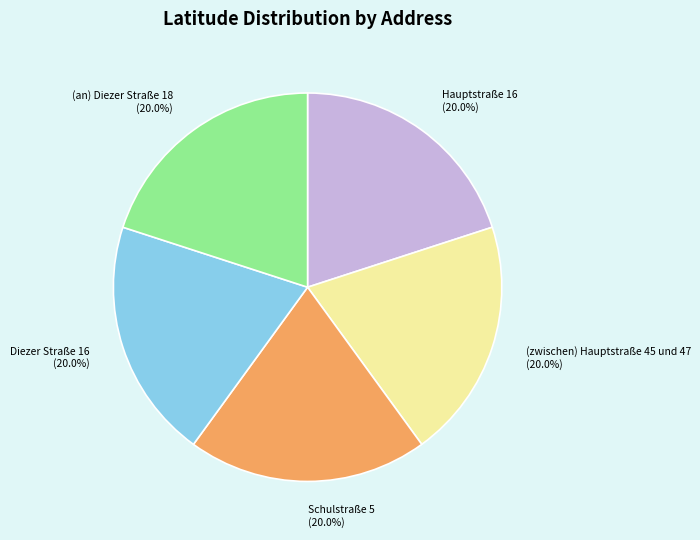

Approximately how many times larger is the value at Schulstraße 5 compared to Hauptstraße 16?

1.0